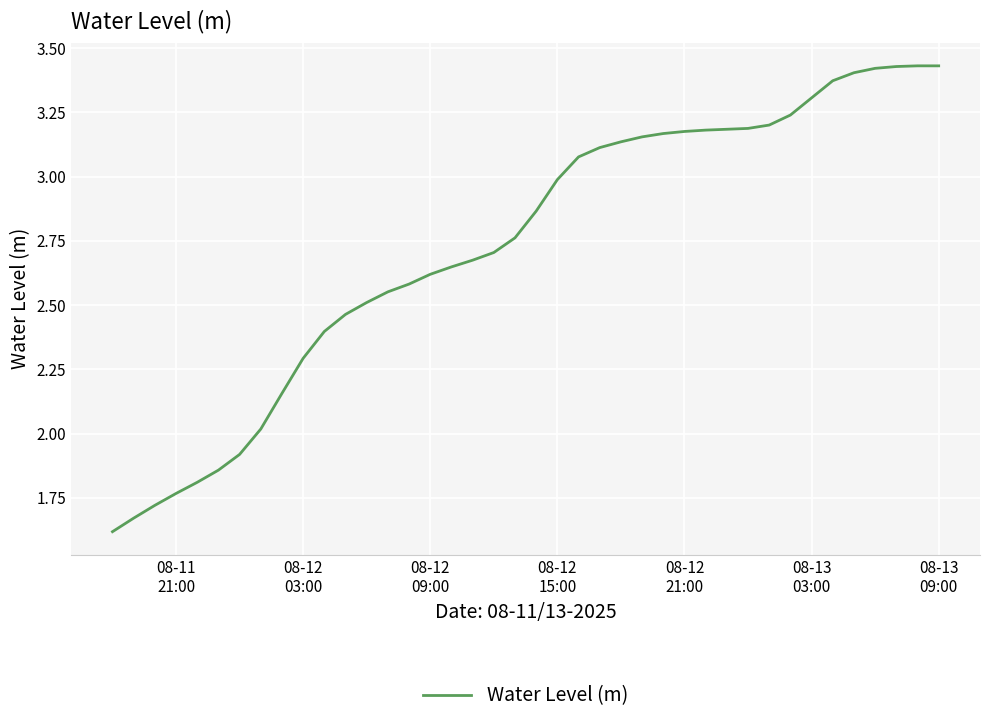

What is the smallest value displayed?

1.6